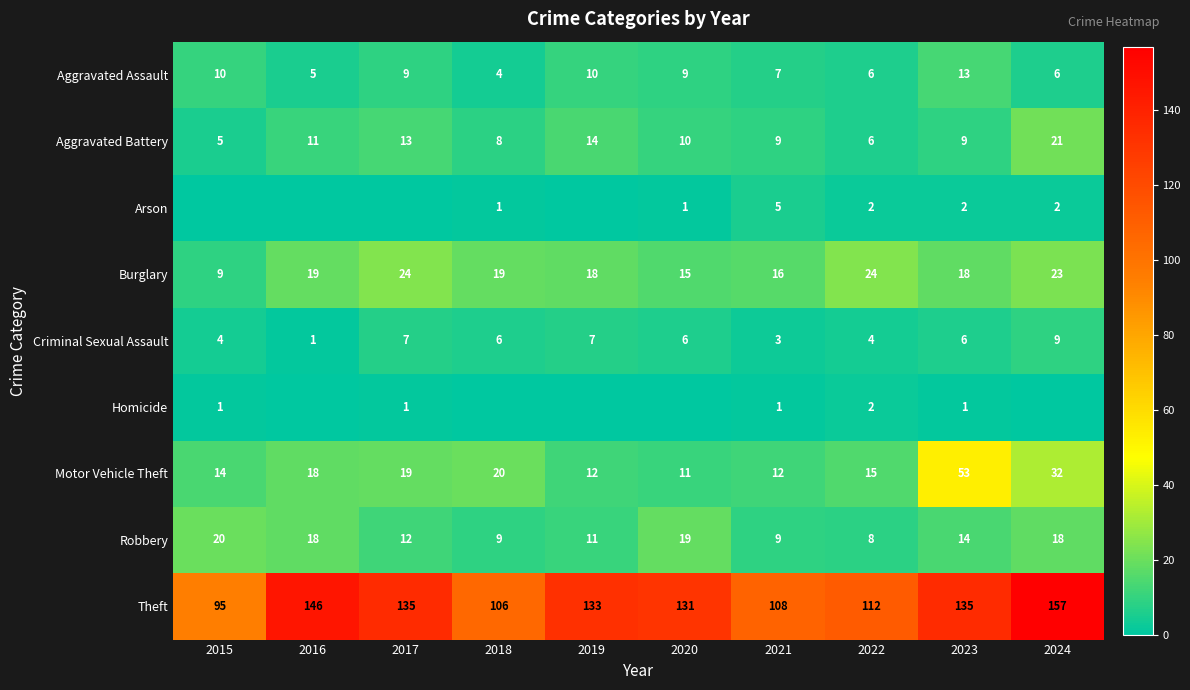

Is it true that Motor Vehicle Theft equals 11 at 2020?

True